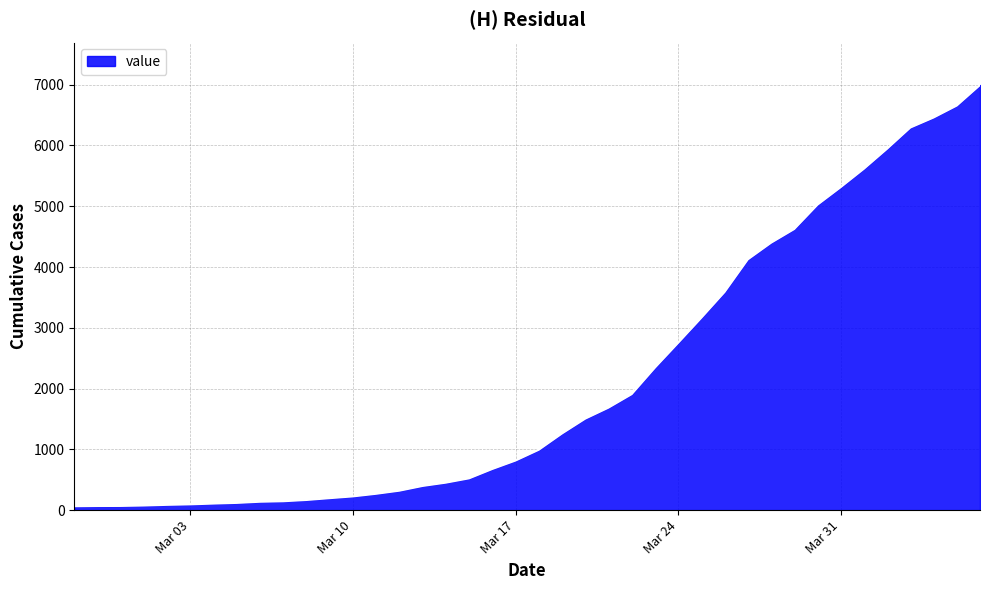

What is the difference between the maximum and minimum values?

6931